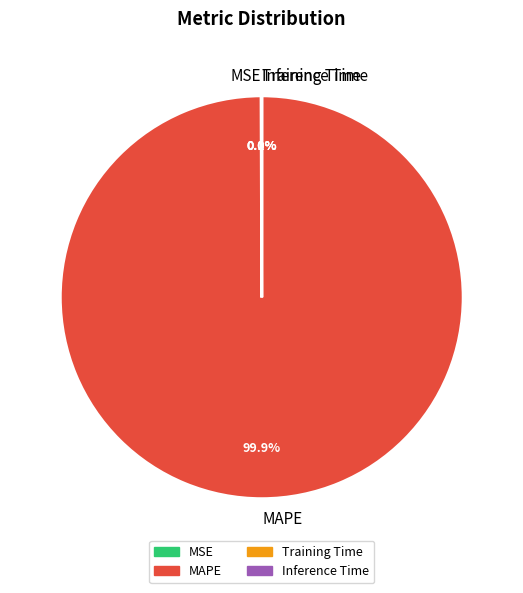

Which slice is the largest?

MAPE